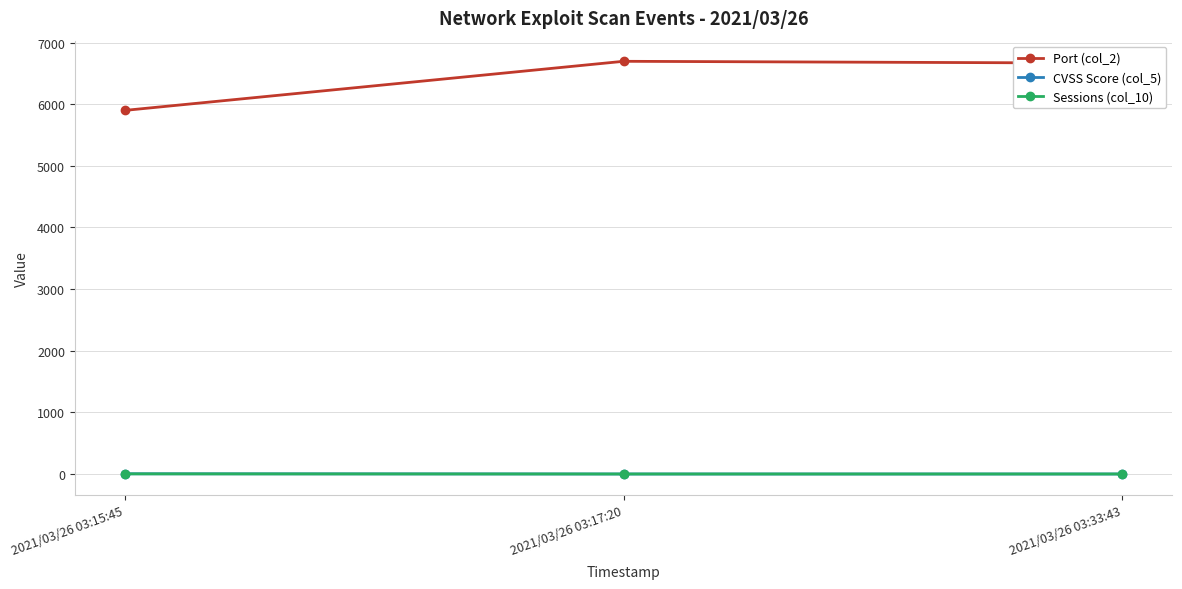

Read the Port (col_2) value at 2021/03/26 03:33:43.

6667.0